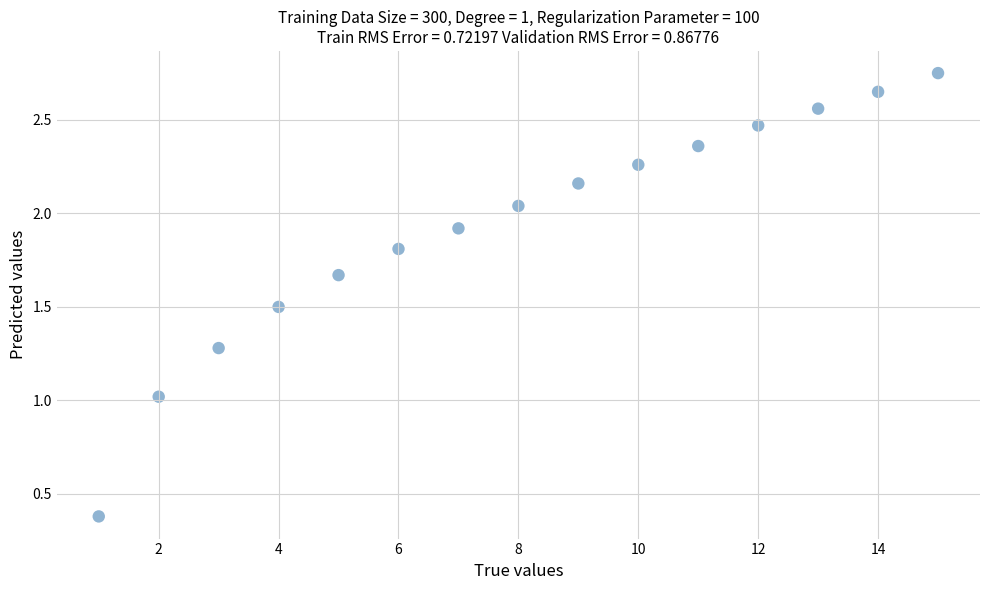

What is the range of X values (max minus min)?

14.0